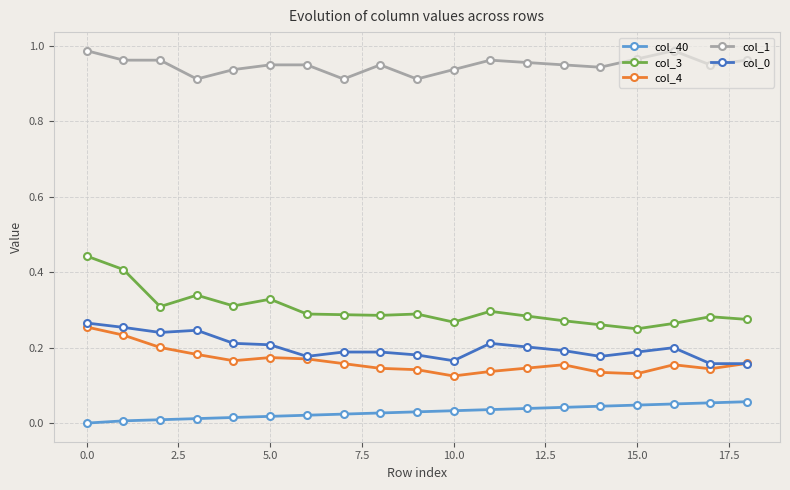

True or false: col_1 and col_40 cross at least once.

False